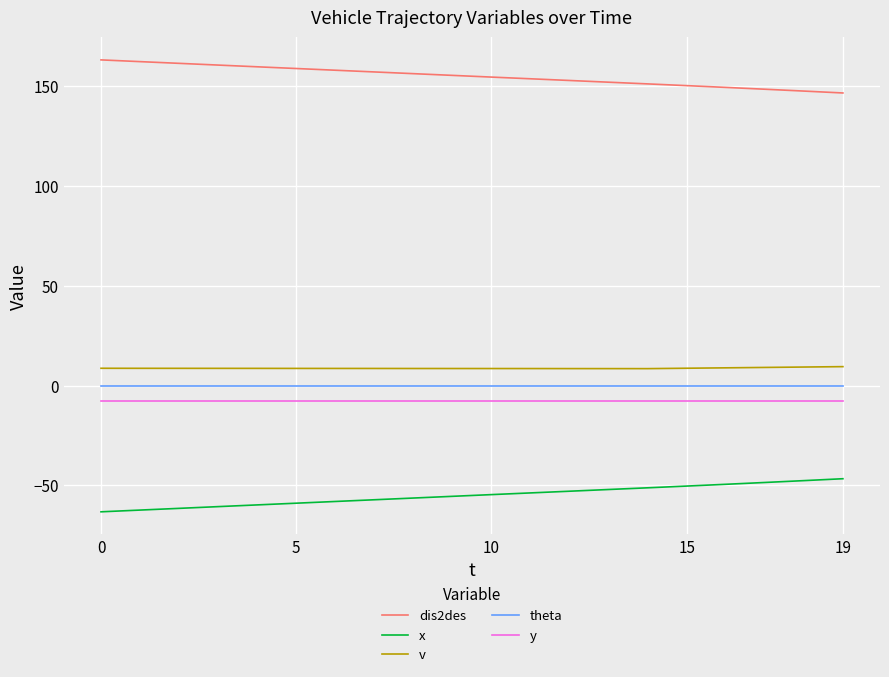

True or false: v and theta intersect in this chart.

False